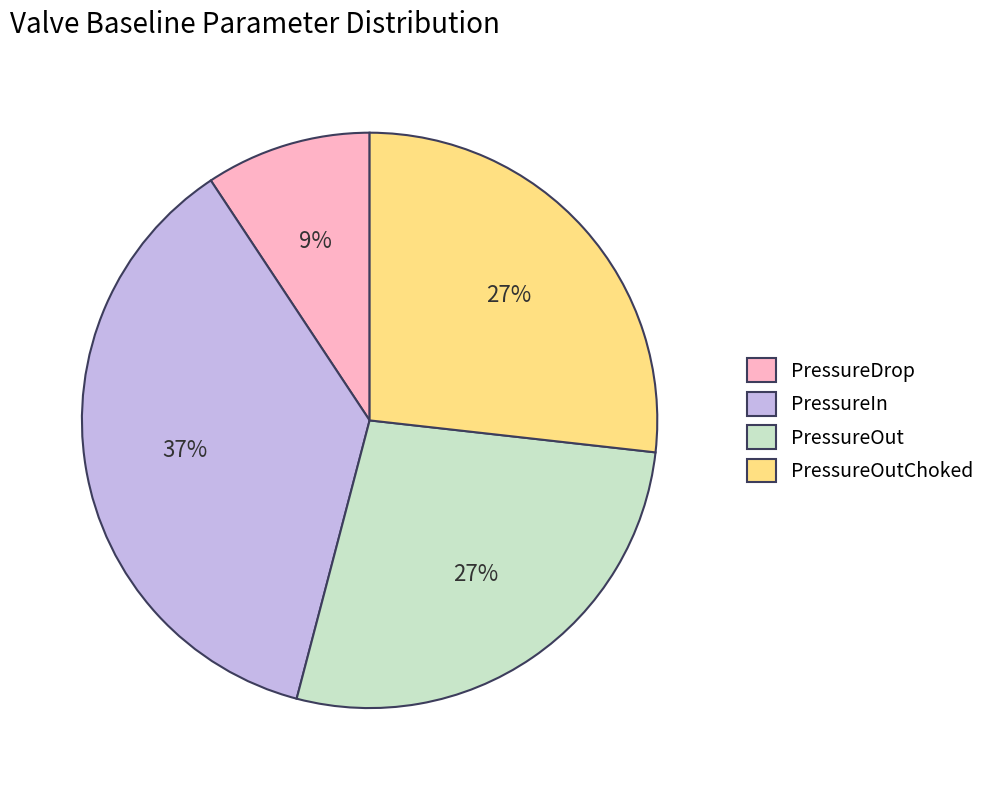

Which slice is the smallest?

PressureDrop